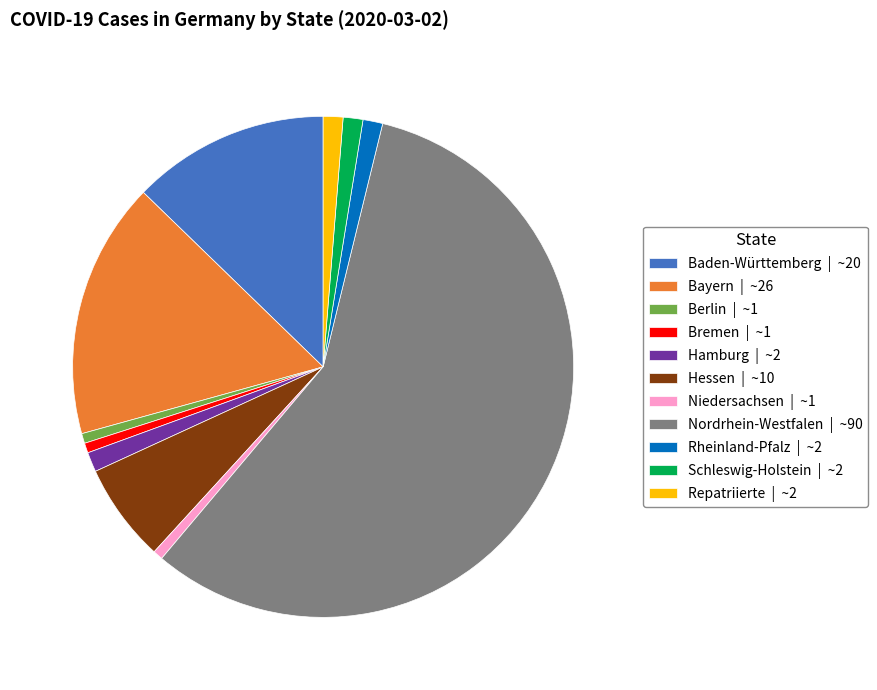

True or false: Rheinland-Pfalz | ~2 accounts for 11% of the total.

False